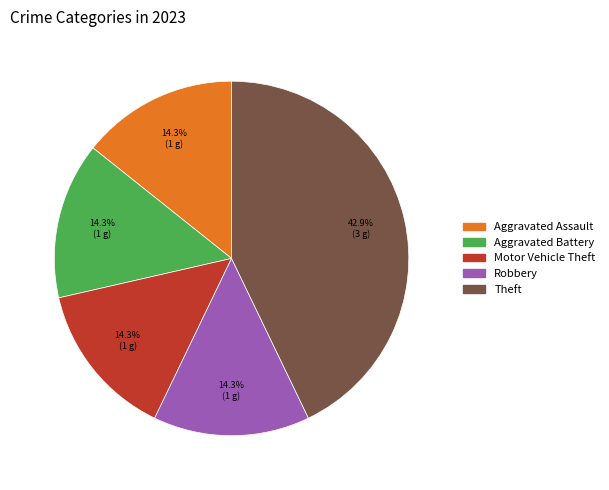

To the nearest percent, what is the average slice percentage?

20%